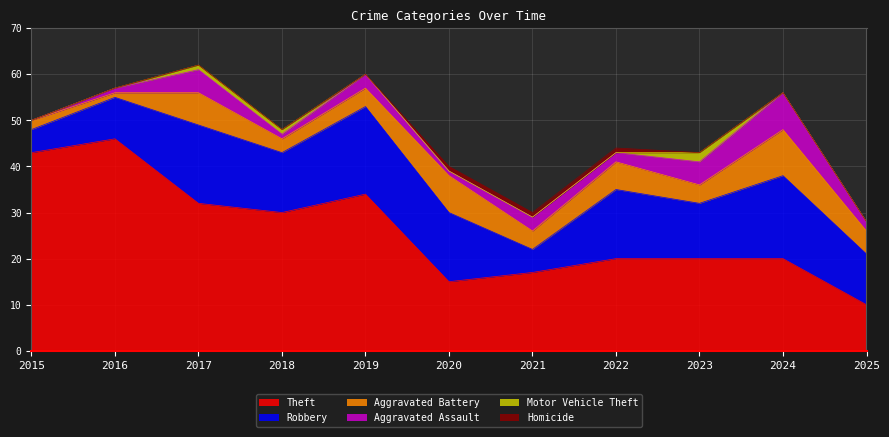

Rank the series at 2019 from lowest to highest value.

Motor Vehicle Theft, Homicide, Aggravated Assault, Aggravated Battery, Robbery, Theft